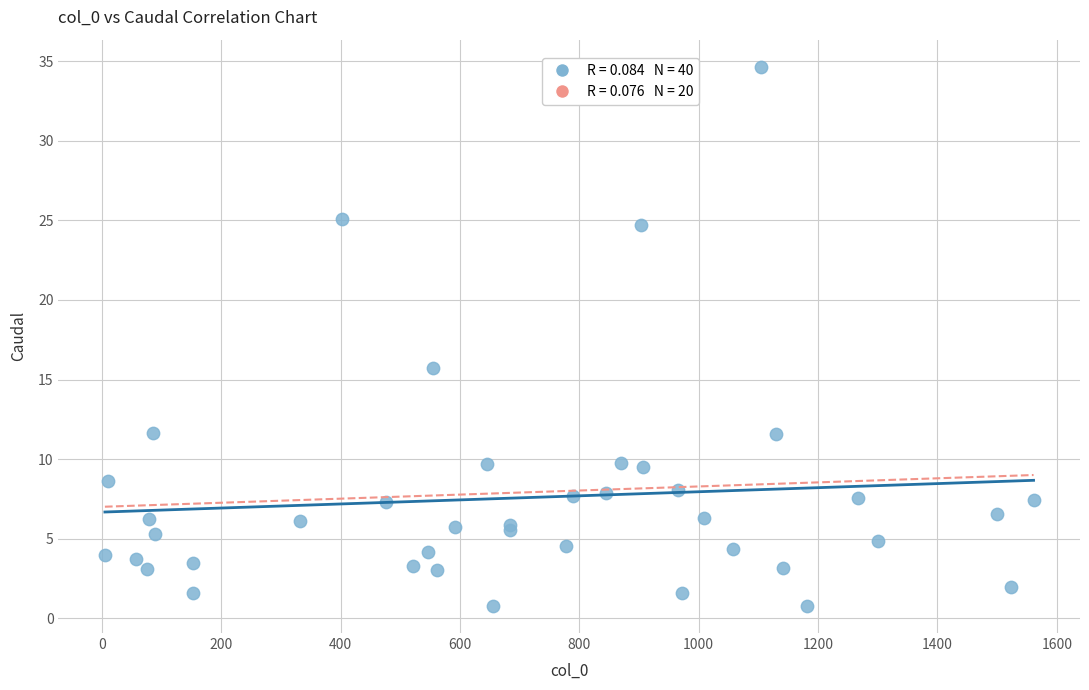

What Y value in the scatter plot is closest to 17?

15.7